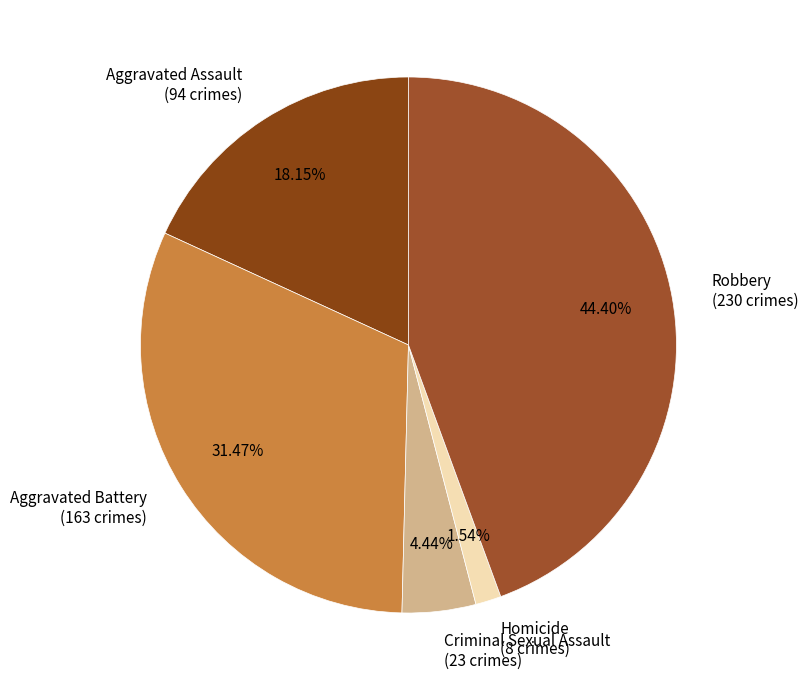

Does Aggravated Assault account for over 50% of the chart?

No